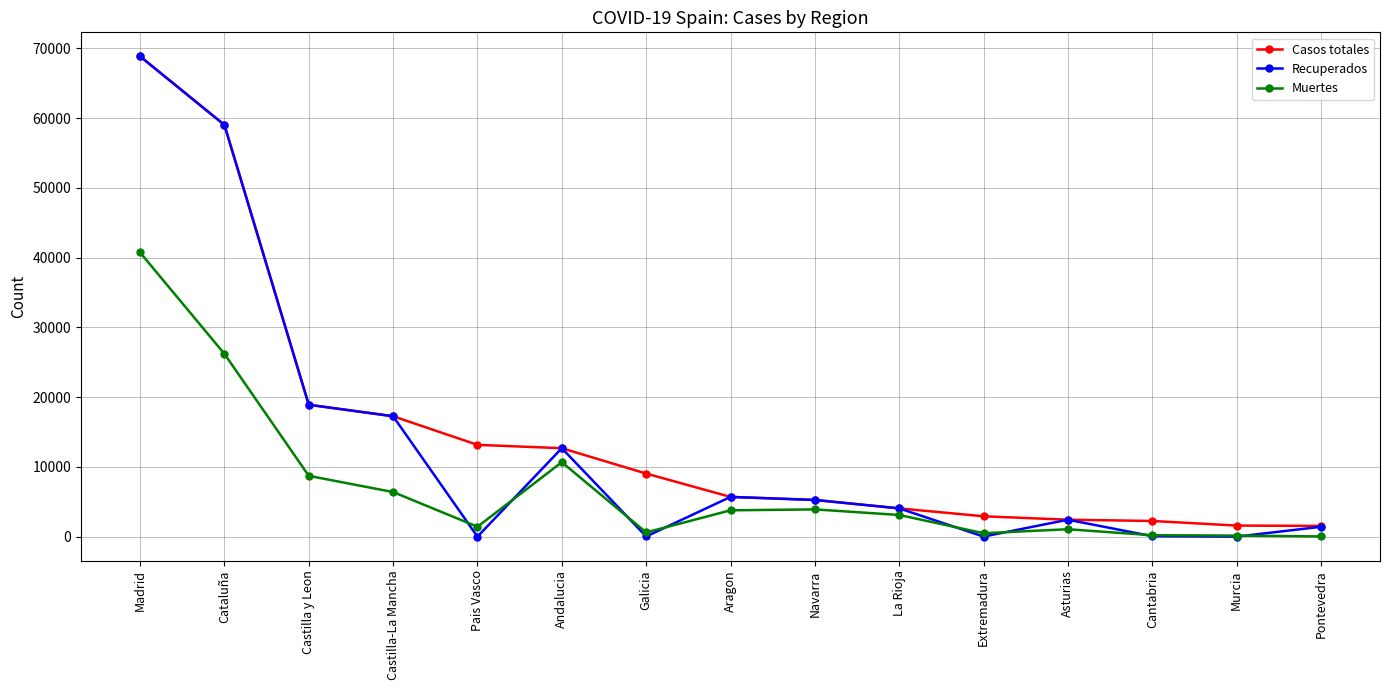

Which label corresponds to the largest value in the chart?

Madrid